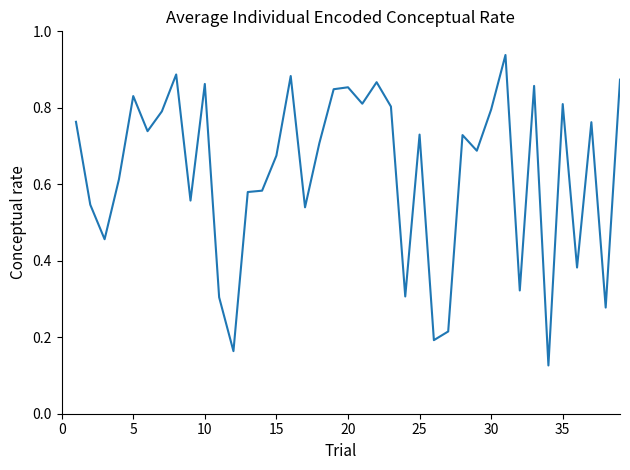

How many lines are shown in the chart?

1